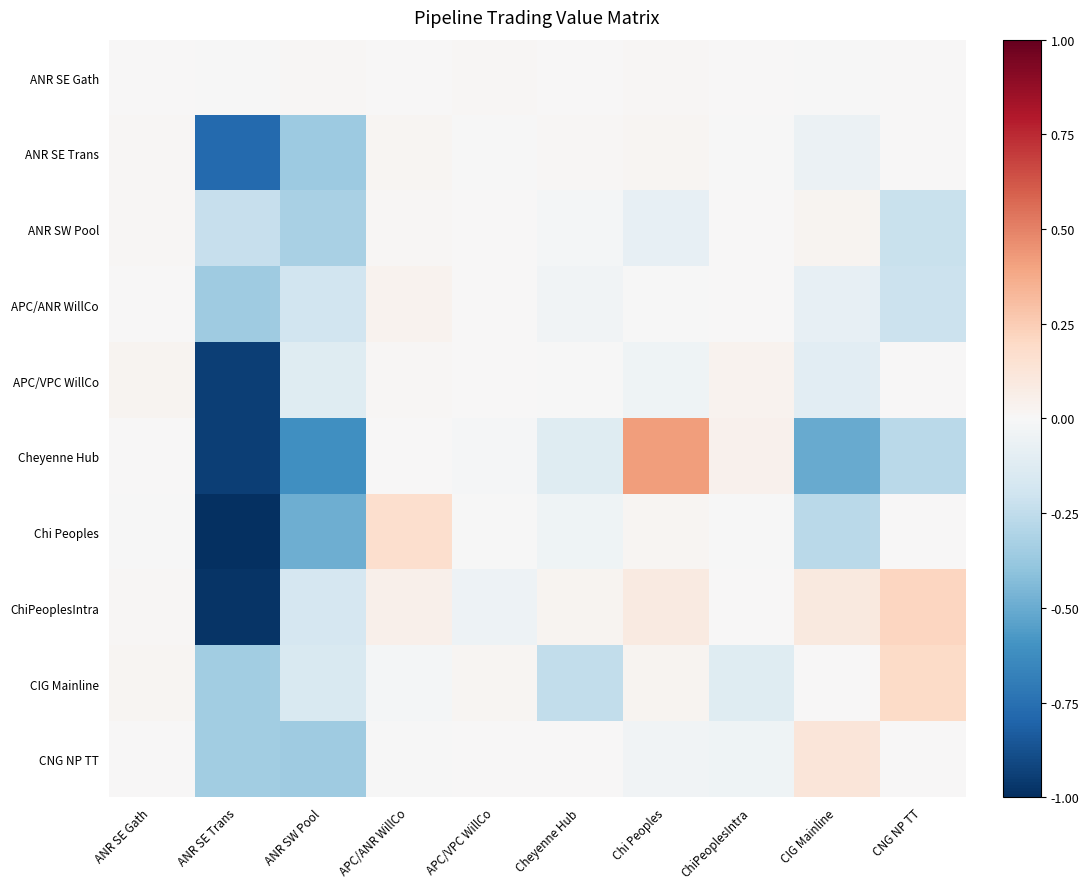

Which series has the largest total across all categories?

ANR SE Gath